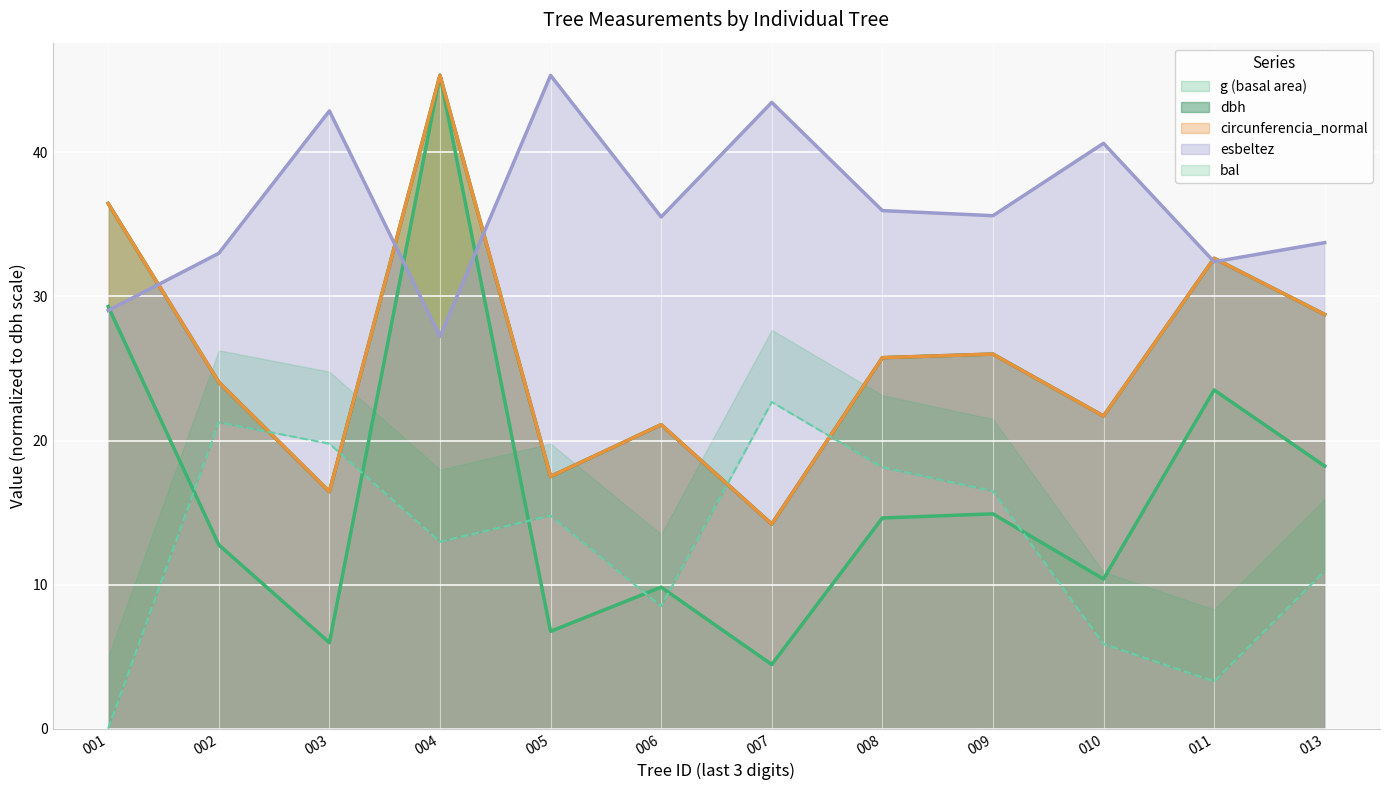

What is the difference between the second highest and minimum values in the esbeltez series?

16.3